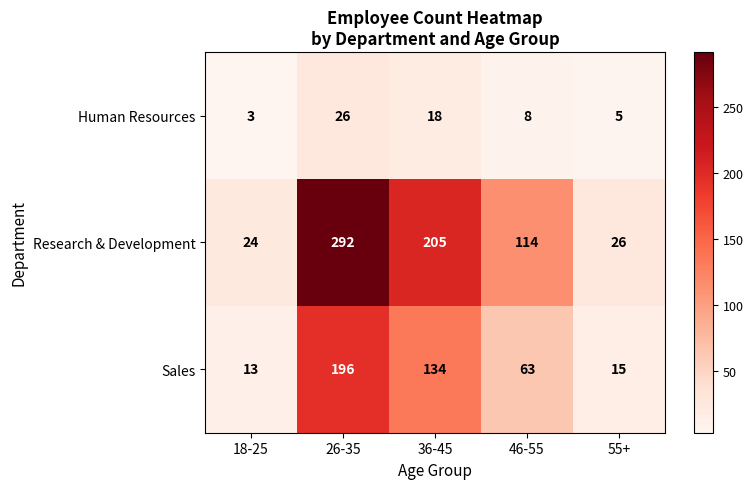

What is the sum of all Human Resources values?

60